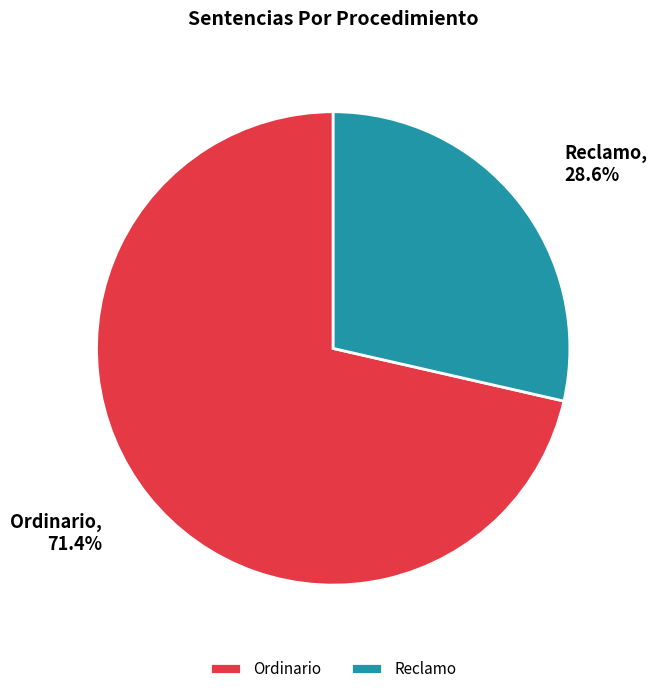

To the nearest percent, what percentage of the pie is Ordinario?

71%